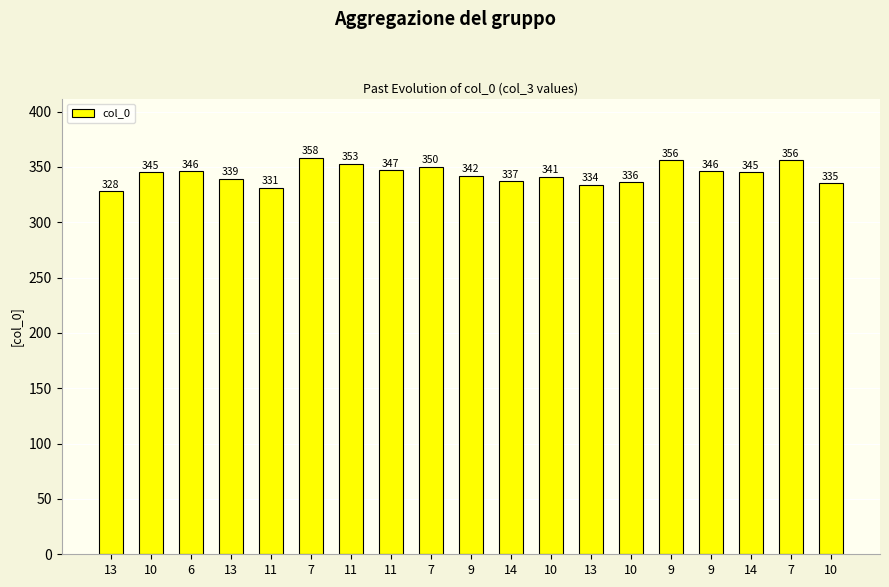

Are the bars horizontal?

No